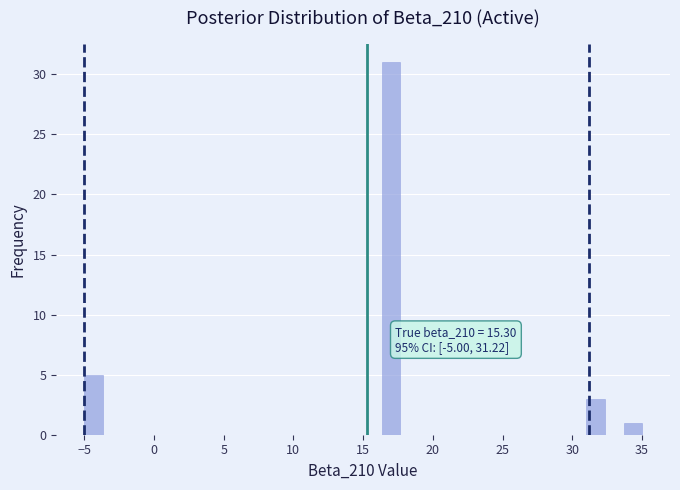

Around what value on the x-axis is the tallest bar? Give the approximate position of its centre, as read against the axis.

17.0